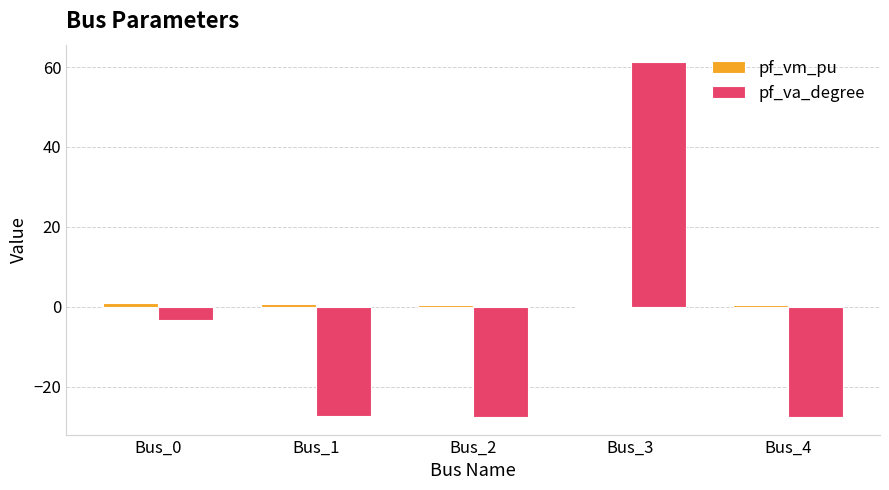

The value of pf_va_degree at Bus_4 is -49.2. True or false?

False